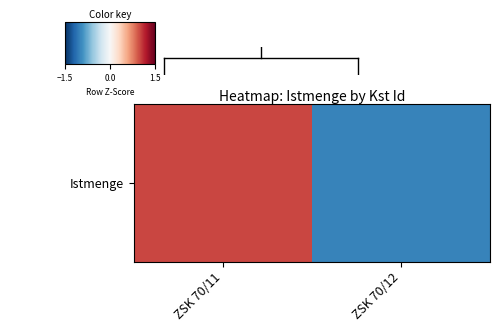

What is the greatest value displayed?

1